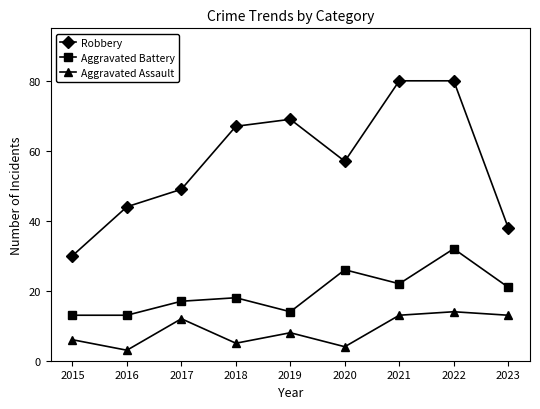

What is the highest value of the Aggravated Battery series?

32